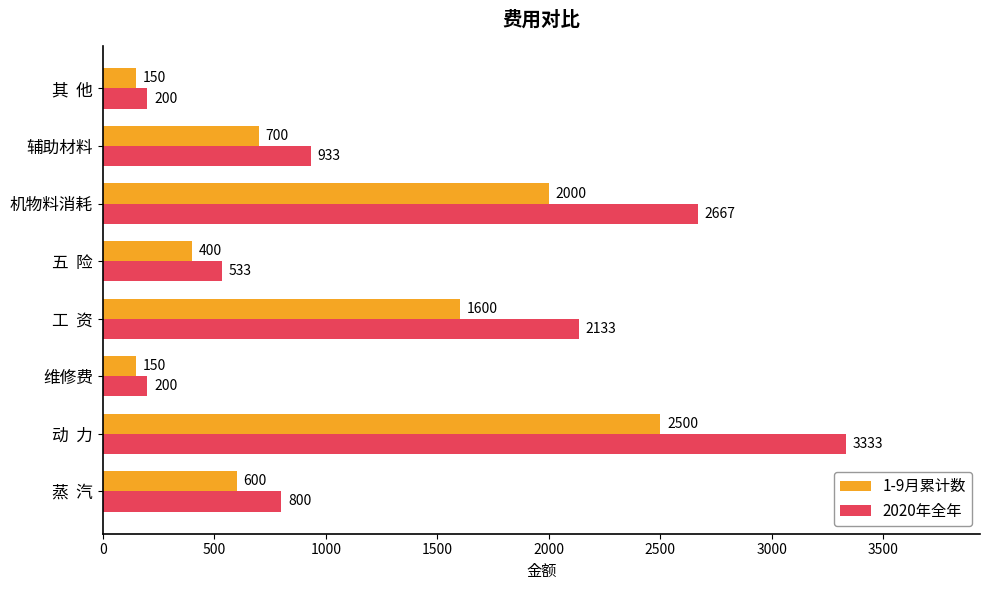

At which category is the sum across all series the highest?

动  力